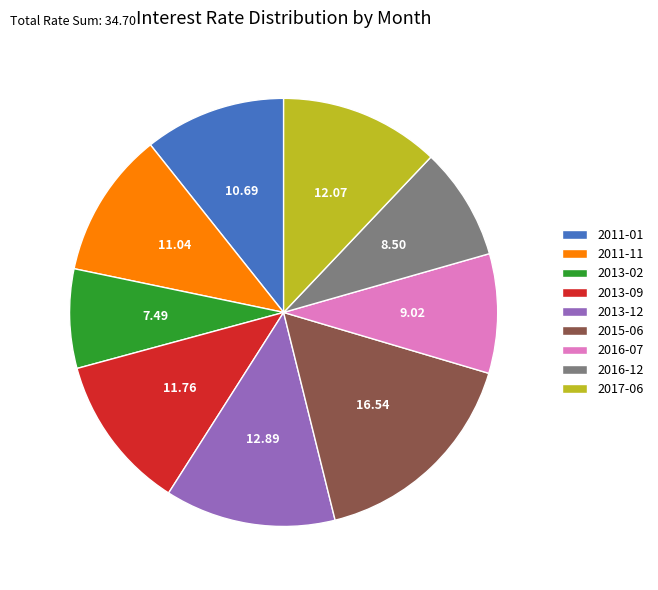

Is the sum of 2013-02 and 2015-06 greater than half?

No